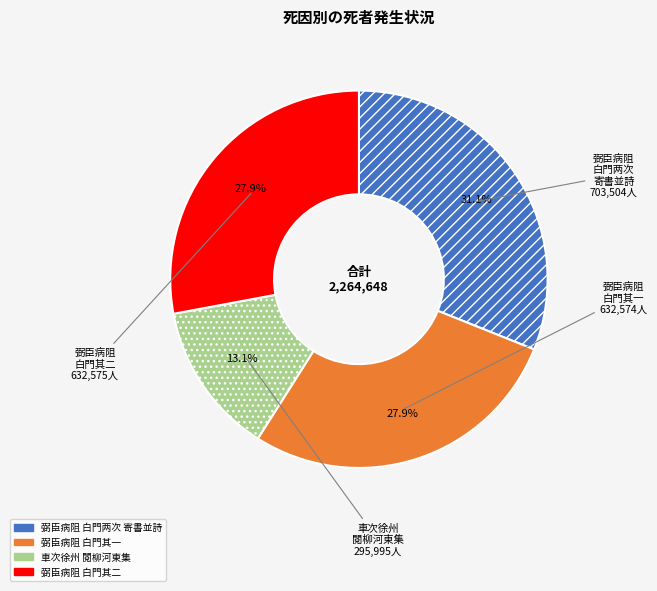

Does any single category account for the majority?

No